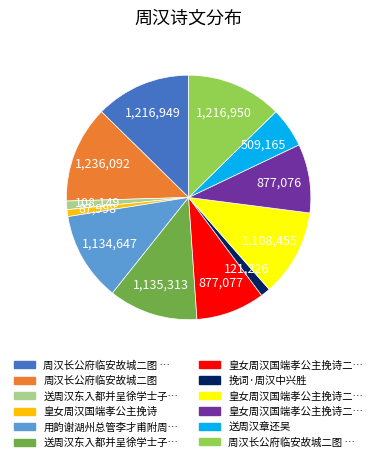

Is there any slice that represents more than half of the pie?

No